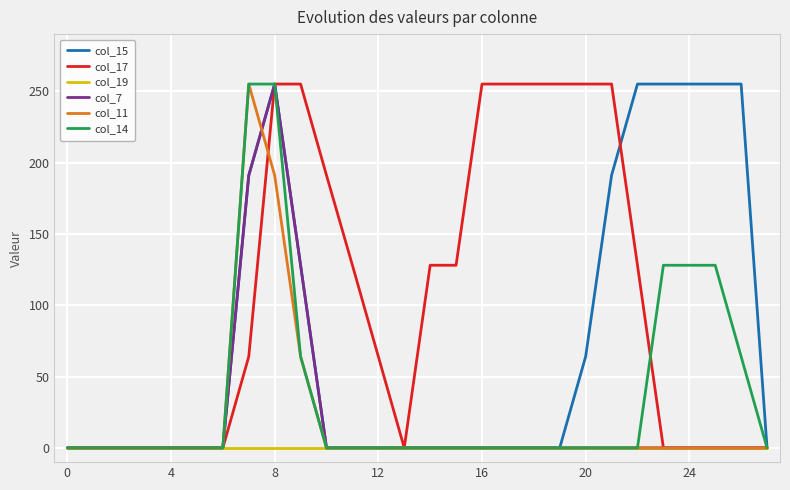

What is the maximum value shown in the chart?

255